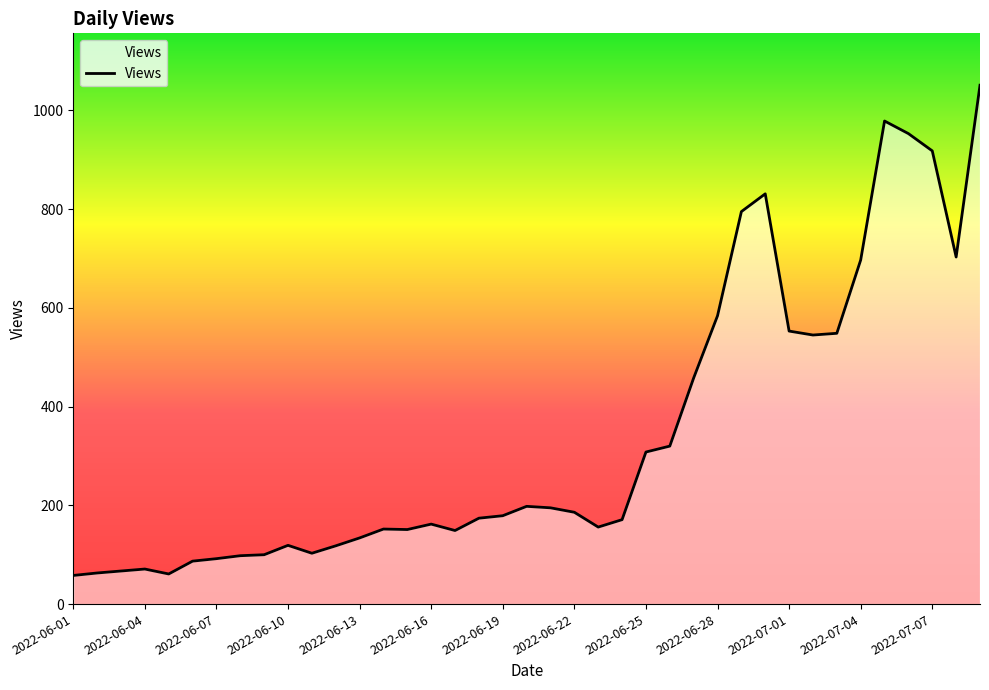

What is the average value?

340.7